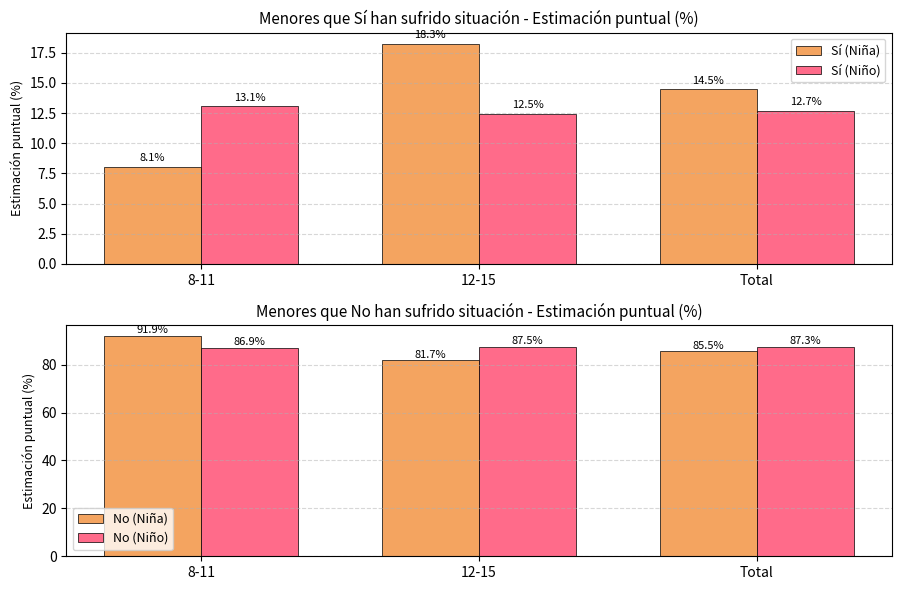

Reading left to right, what are all the values shown in this chart?

Sí (Niña): 8-11=8.1	12-15=18.3	Total=14.5
Sí (Niño): 8-11=13.1	12-15=12.5	Total=12.7
No (Niña): 8-11=91.9	12-15=81.7	Total=85.5
No (Niño): 8-11=86.9	12-15=87.5	Total=87.3